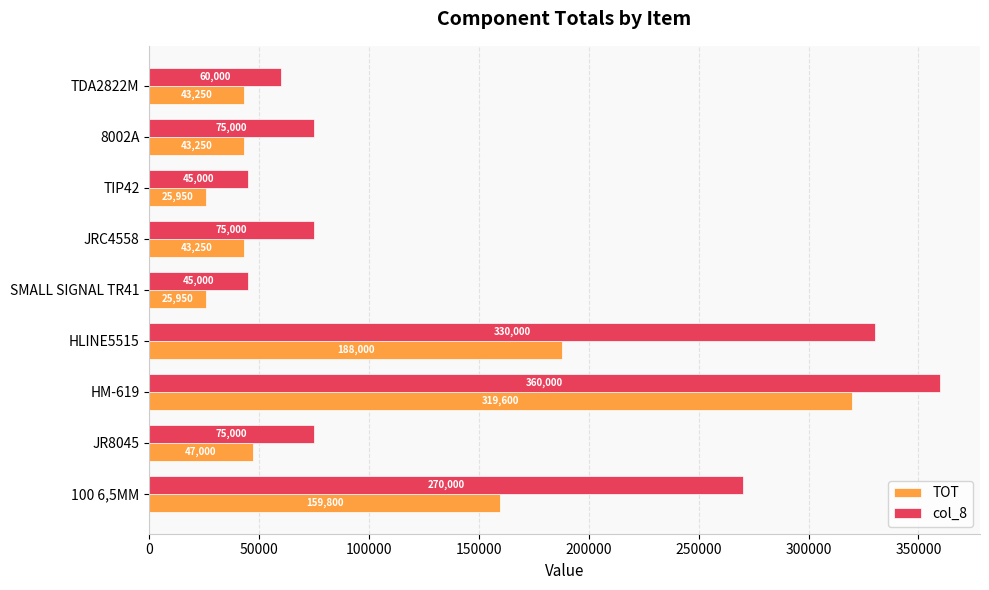

Rank the series at JR8045 from highest to lowest value.

col_8, TOT